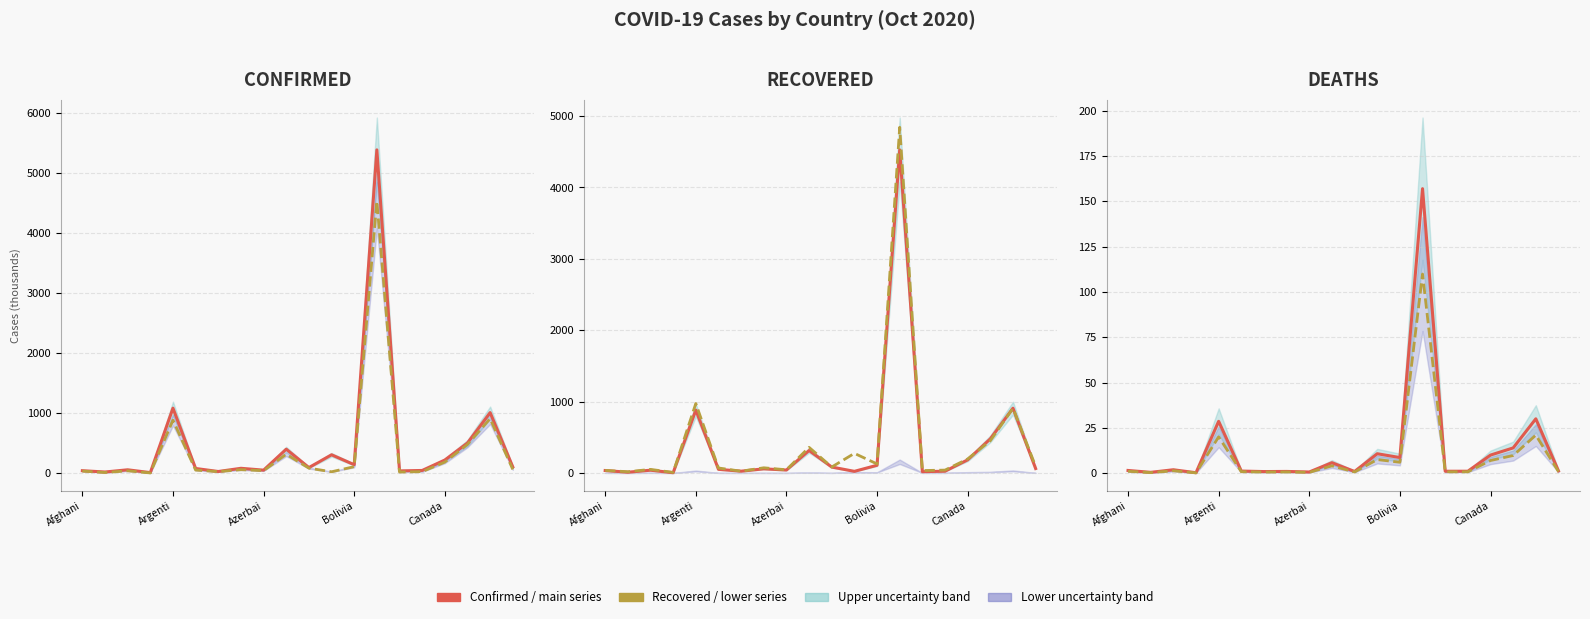

How many interior local valleys does the Conf. Lower series have?

7